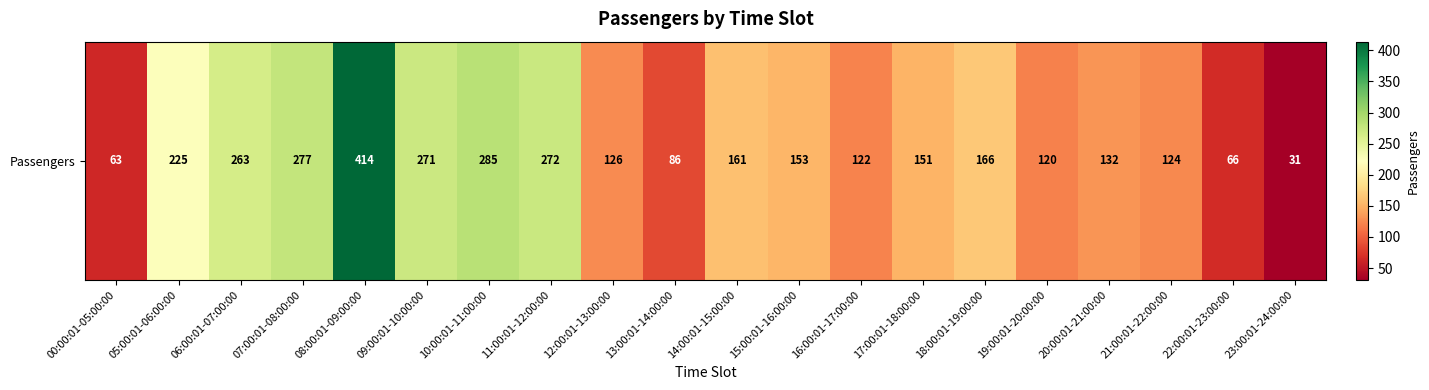

Count the number of data series in this chart.

1